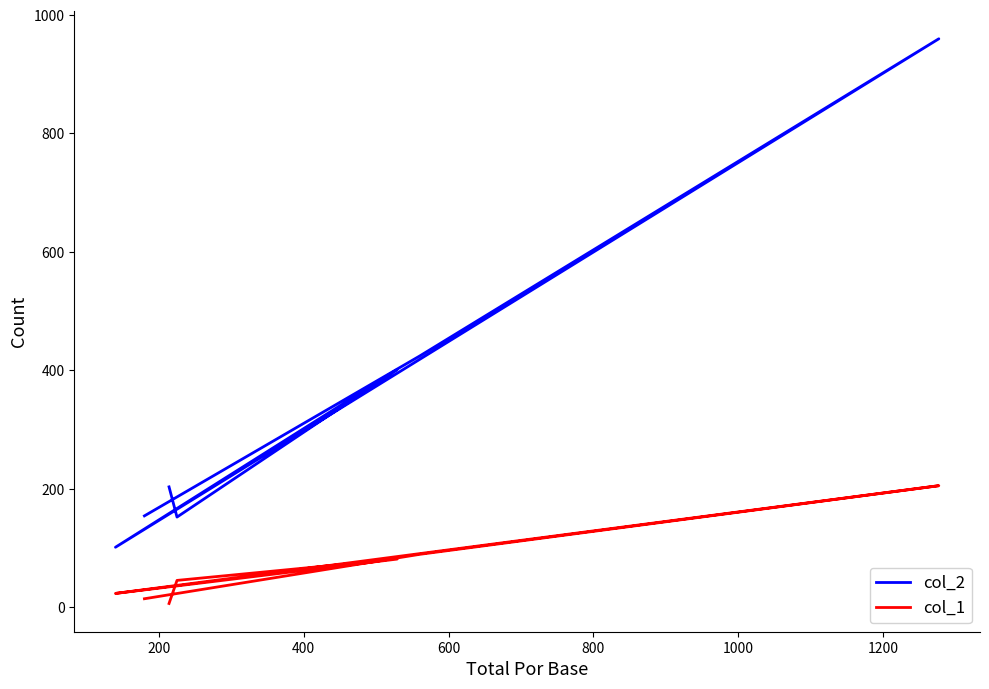

True or false: col_1 and col_2 intersect in this chart.

False